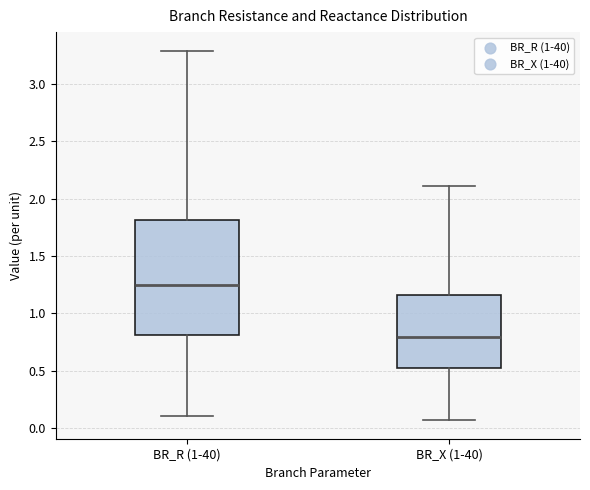

Reading left to right, transcribe this box plot: for each box, give where its median line is, the range the box spans, and where its two whiskers end, as read against the y-axis. The values are not printed on the chart, so give them approximately, as read against the axis.

BR_R (1-40): median 1.25, box 0.80 to 1.80, whiskers 0.10 to 3.30
BR_X (1-40): median 0.80, box 0.50 to 1.15, whiskers 0.05 to 2.10